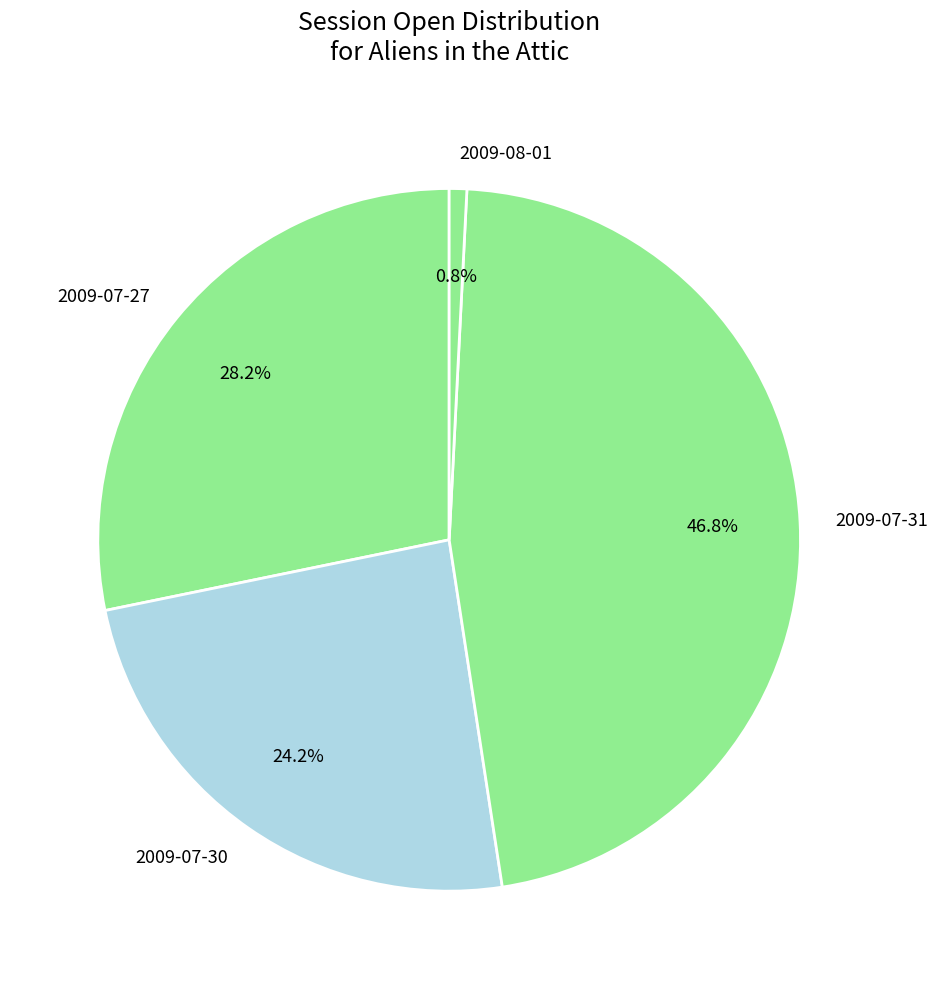

How many slices are in this pie chart?

4